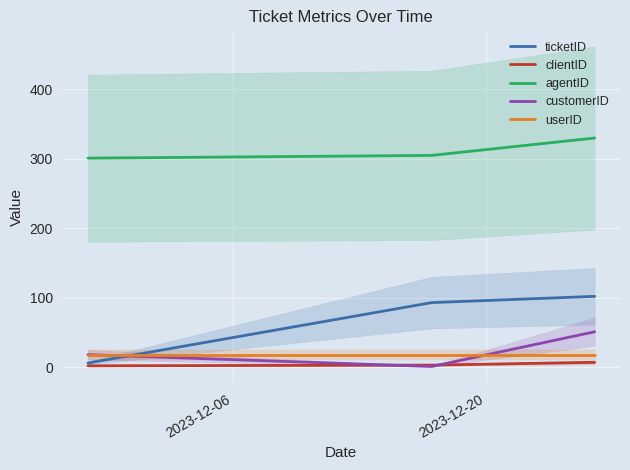

What is the maximum value for customerID?

51